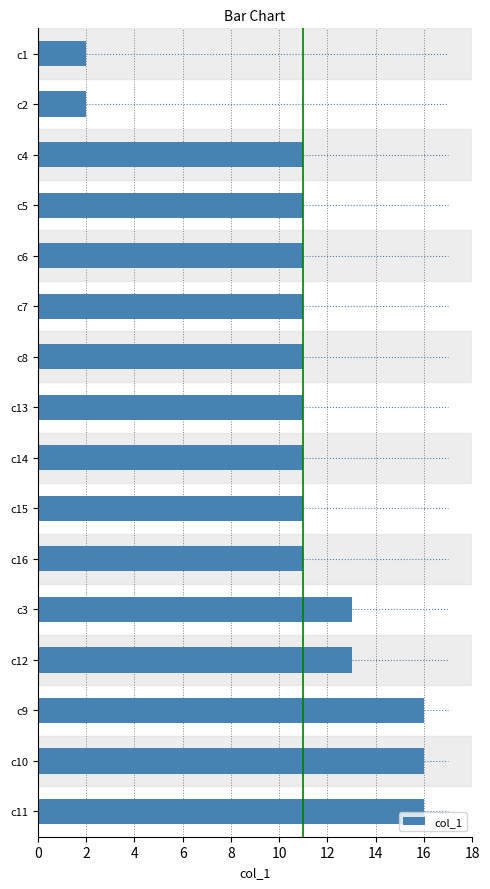

Reading top to bottom, list all the values displayed in this chart.

2	2	11	11	11	11	11	11	11	11	11	13	13	16	16	16